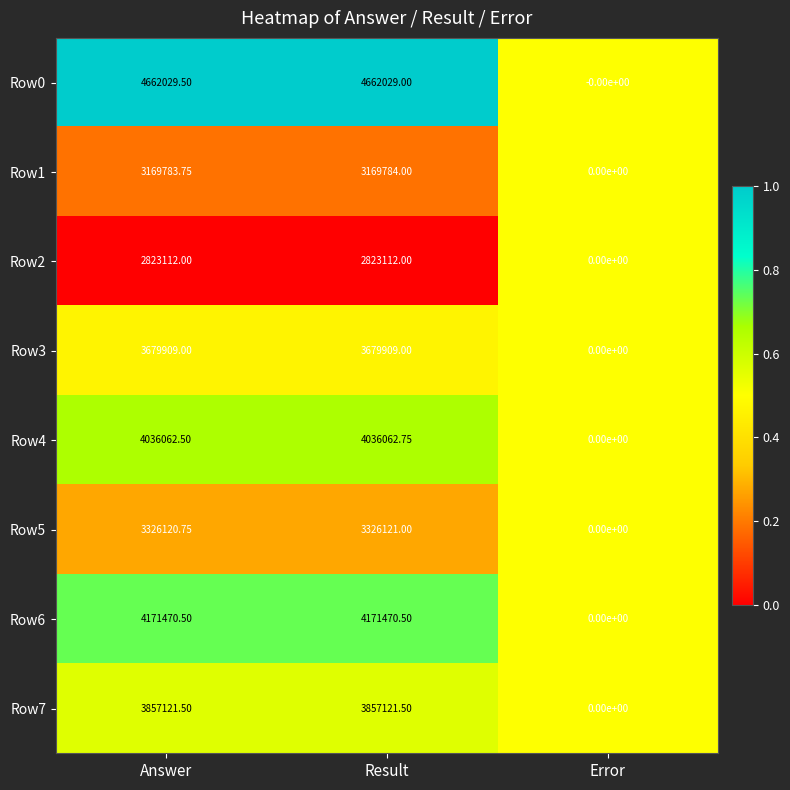

Where does the Row5 series first go above 3326120?

Answer